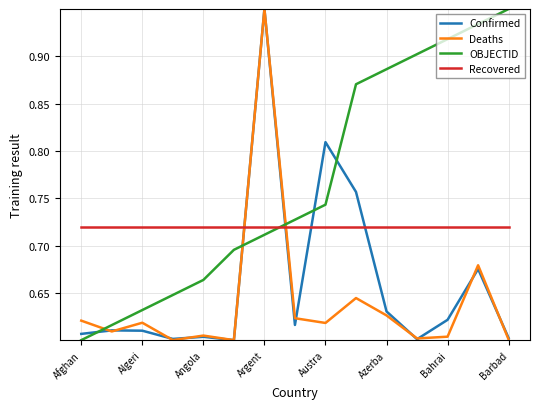

Which series has the largest total across all categories?

OBJECTID